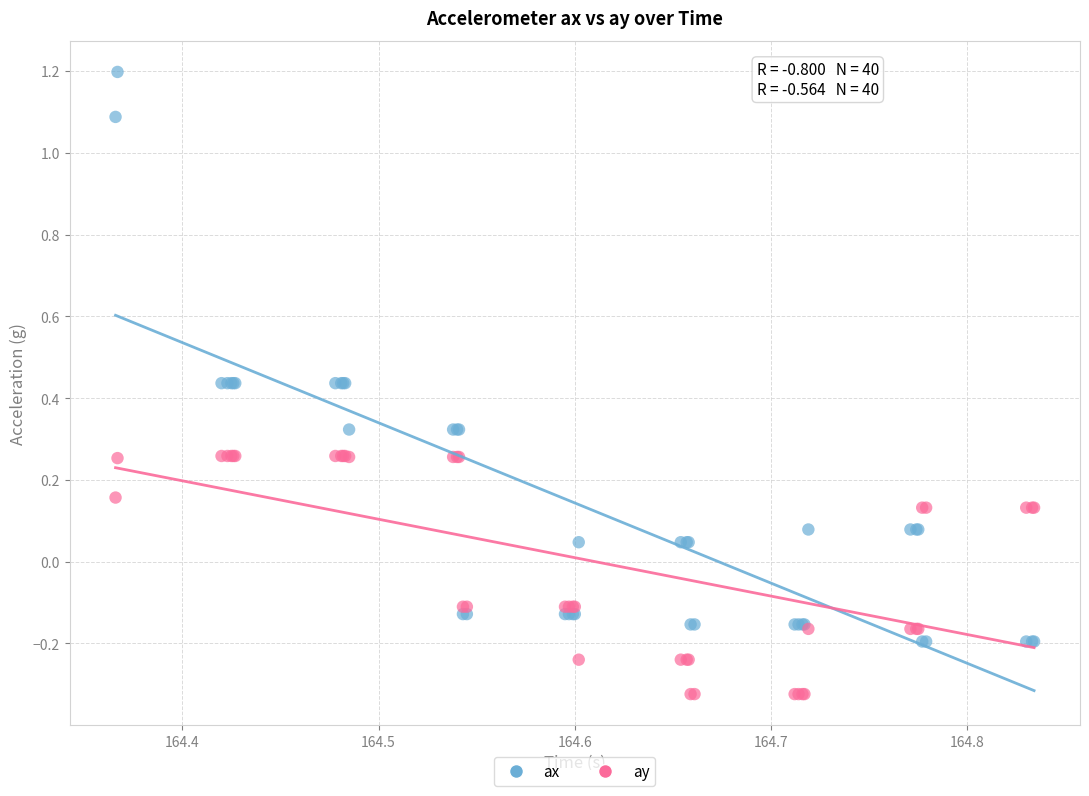

Which series reaches the minimum Y coordinate?

ay